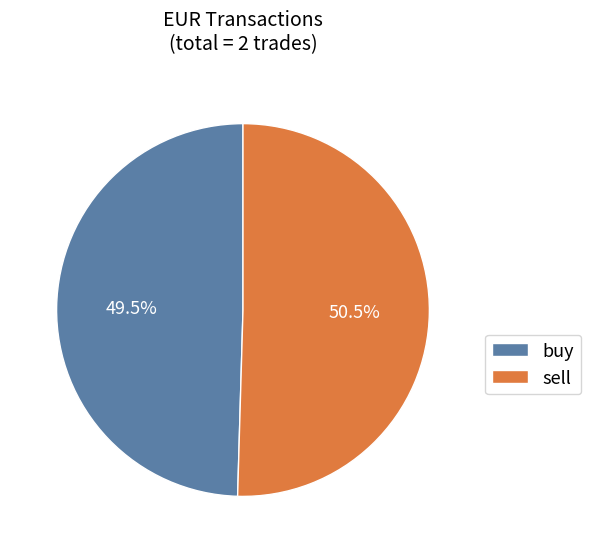

True or false: buy accounts for 41% of the total.

False